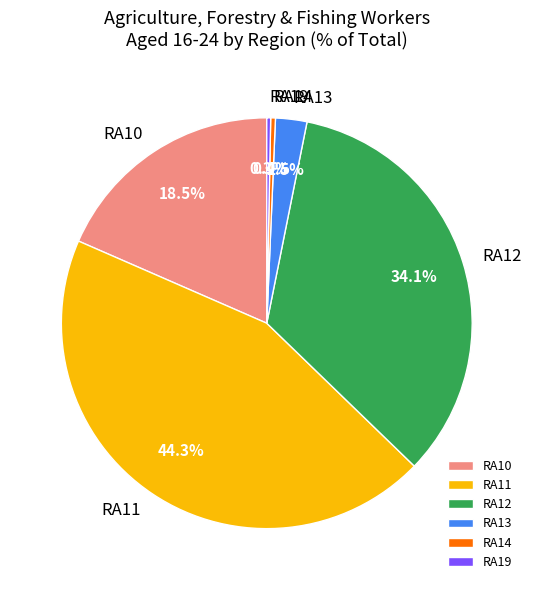

How many slices are in this pie chart?

6